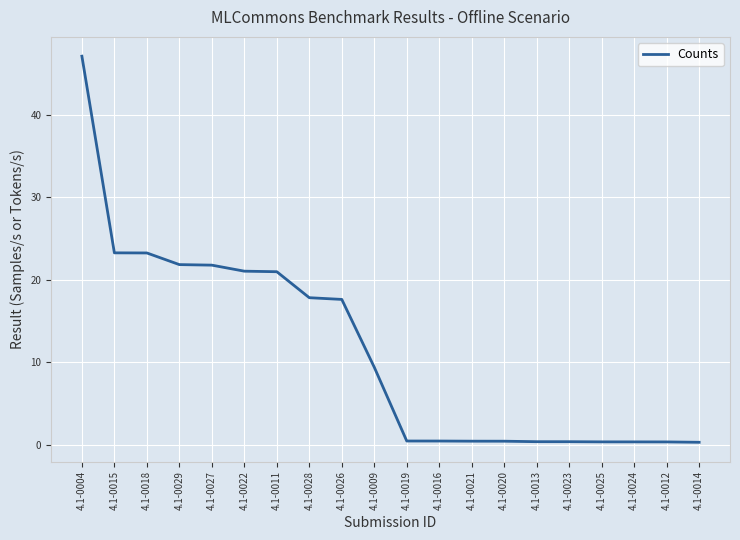

True or false: the data shows 0.3 at 4.1-0014.

True